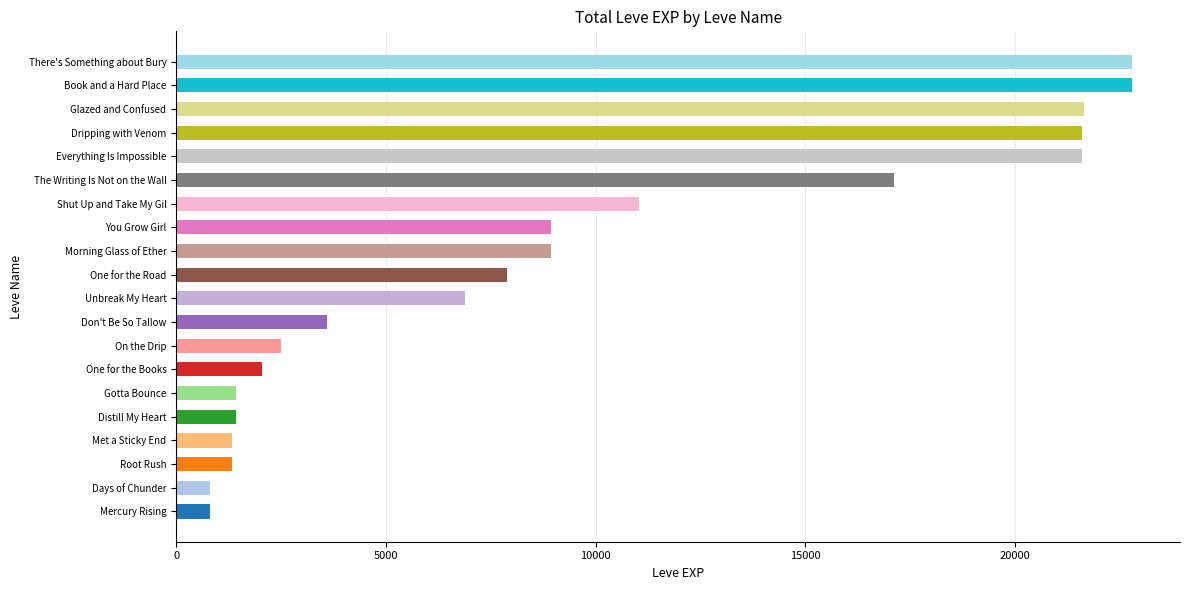

Which has a higher value, Shut Up and Take My Gil or One for the Road?

Shut Up and Take My Gil